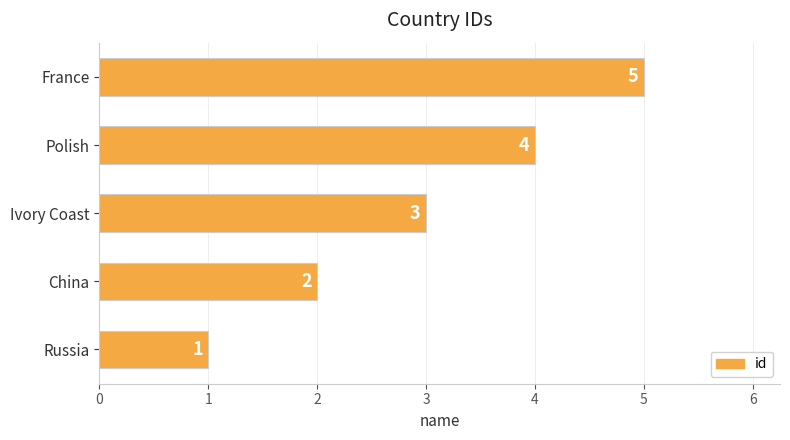

How many categories are shown in the chart?

5